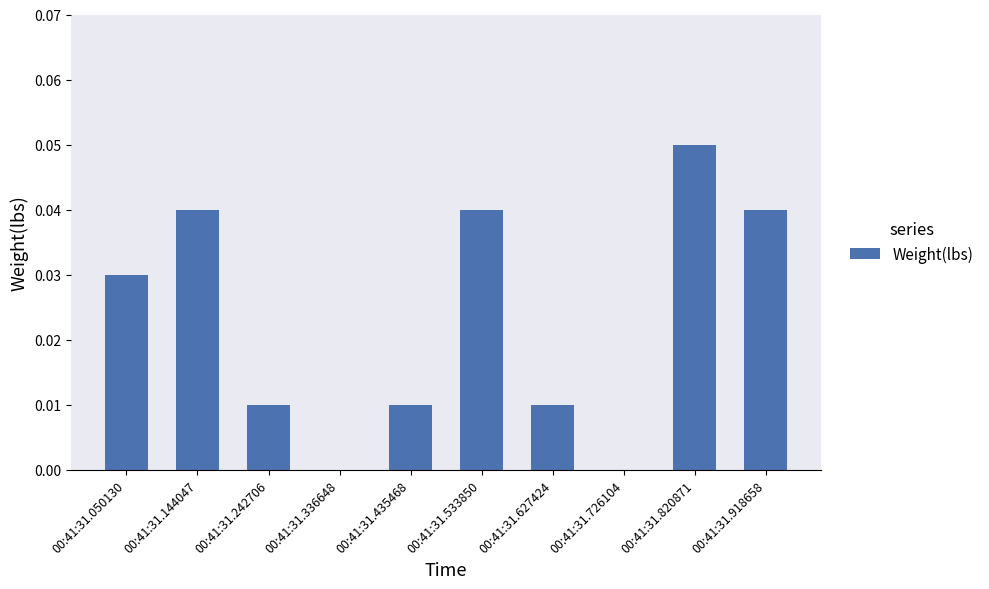

The value at 00:41:31.435468 is 0.0. True or false?

True